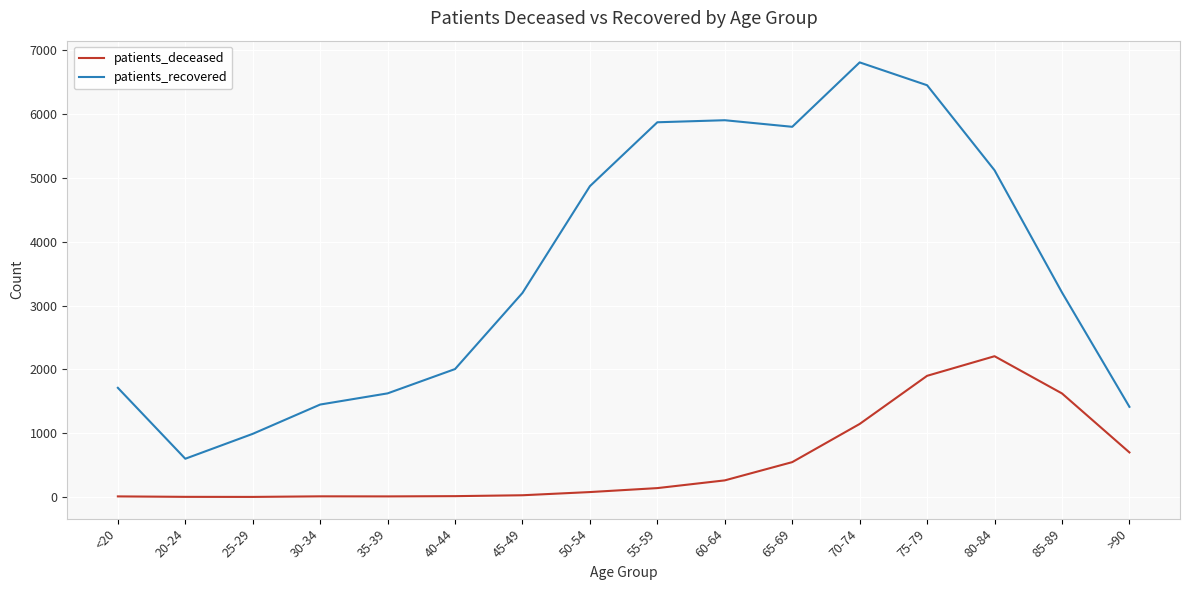

What is the average value of the patients_deceased series?

542